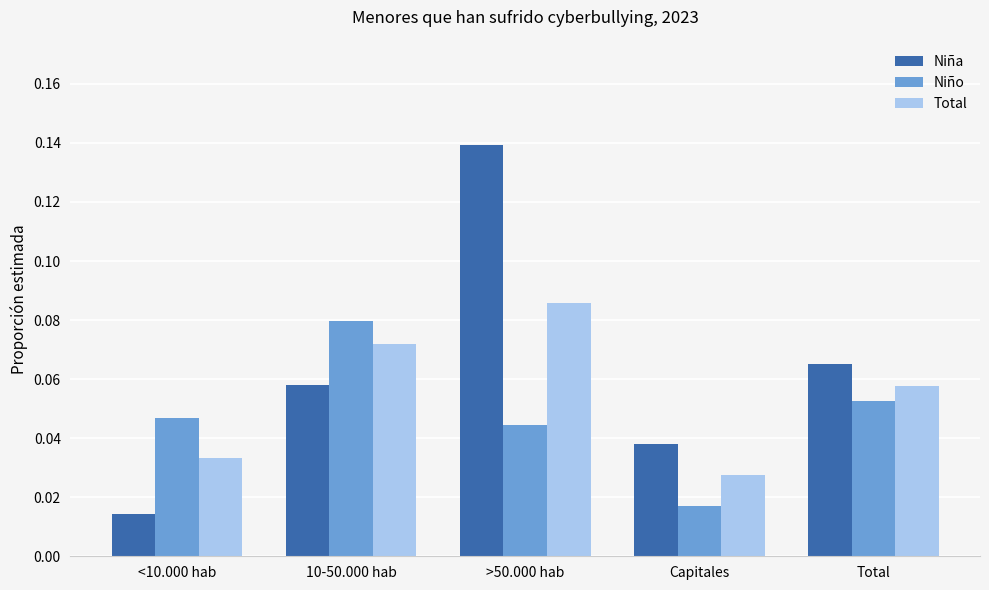

Are the bars horizontal?

No